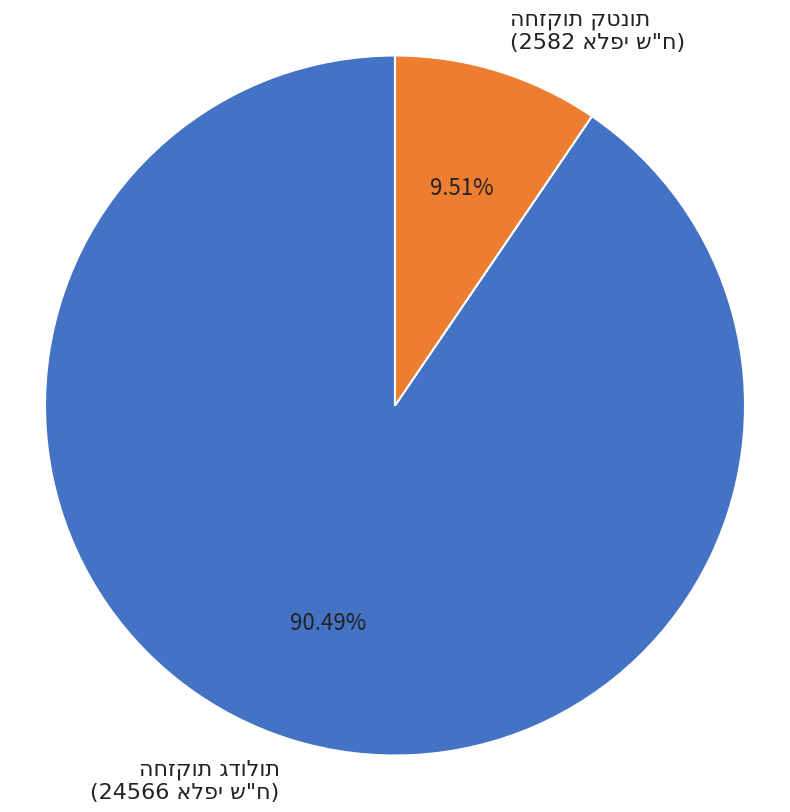

Is there a majority slice in this chart?

Yes